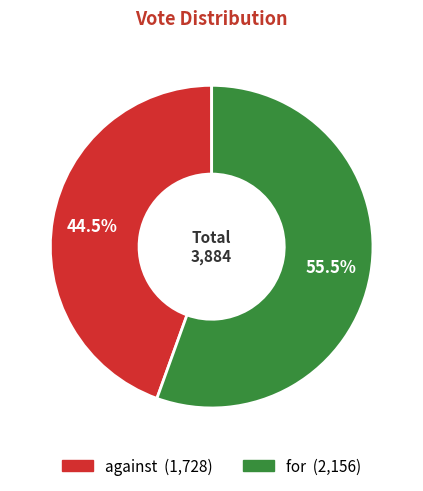

Does against represent more than half of the total?

No